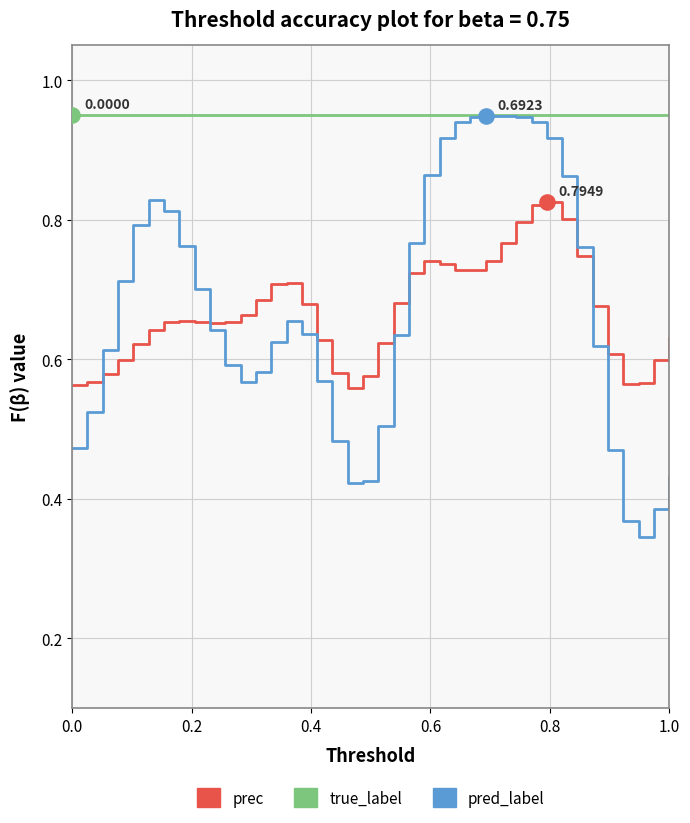

Which series has the largest range (max minus min)?

pred_label